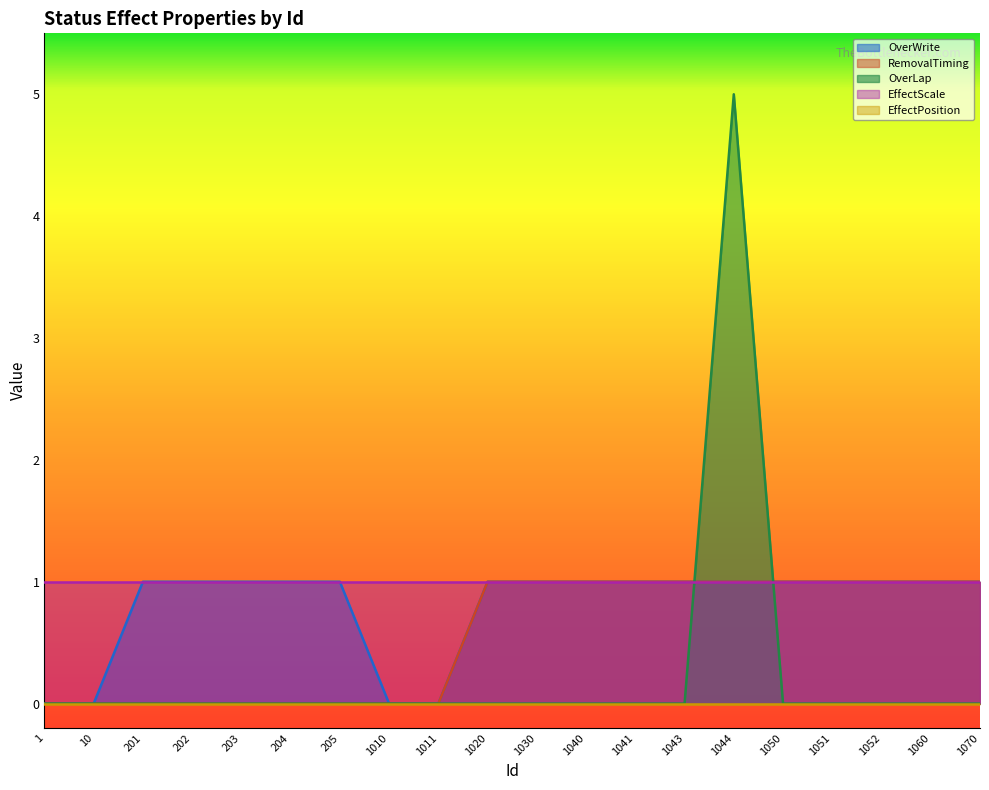

After their last crossing, which series has the higher values: RemovalTiming or OverLap?

RemovalTiming